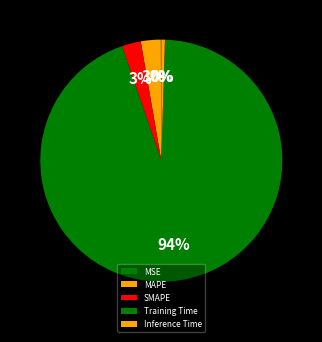

Which has a higher value, MAPE or SMAPE?

MAPE